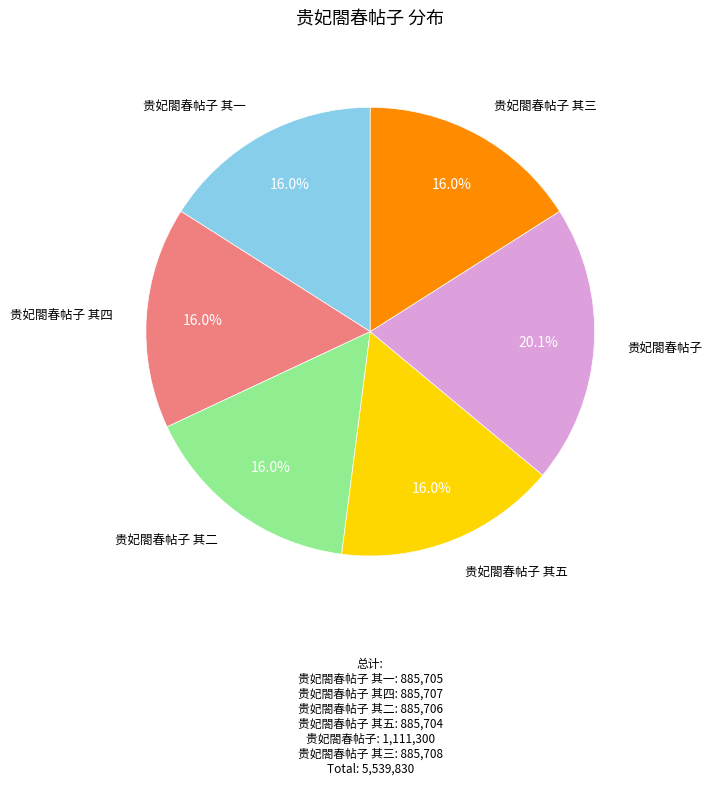

Does any single category account for the majority?

No